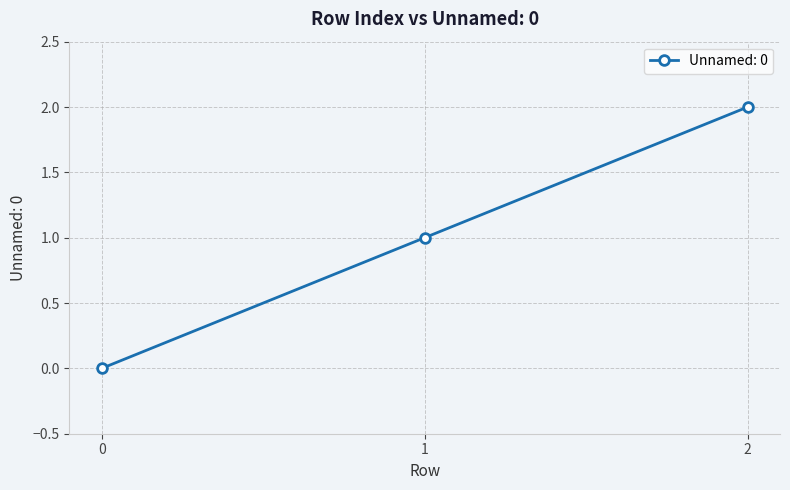

Reading left to right, transcribe all the data shown in this chart.

0	1	2